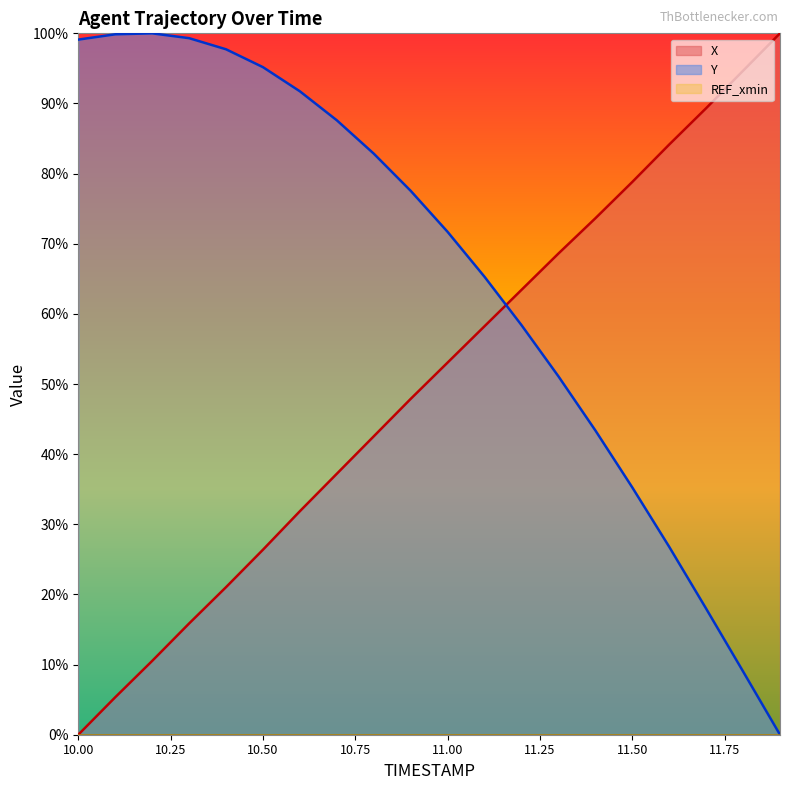

What is the total value across all series at 11.00?

124.8